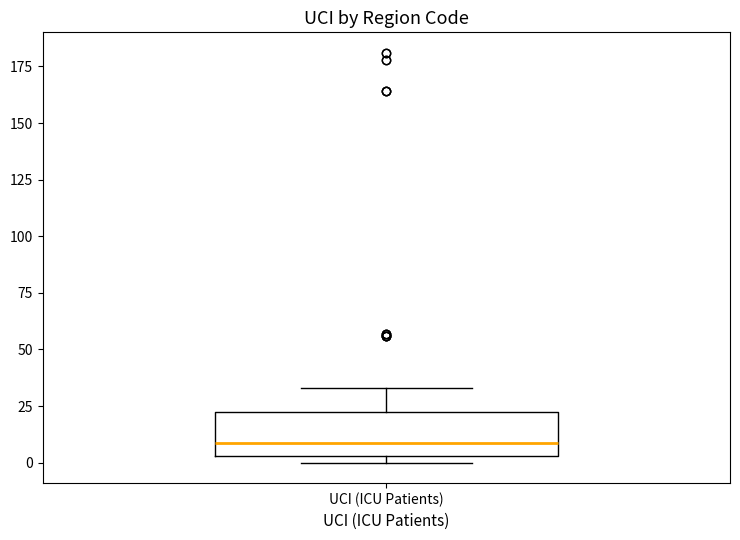

Where is the upper edge of the box for UCI (ICU Patients) on the y-axis? The values are not printed on the chart, so give them approximately, as read against the axis.

25